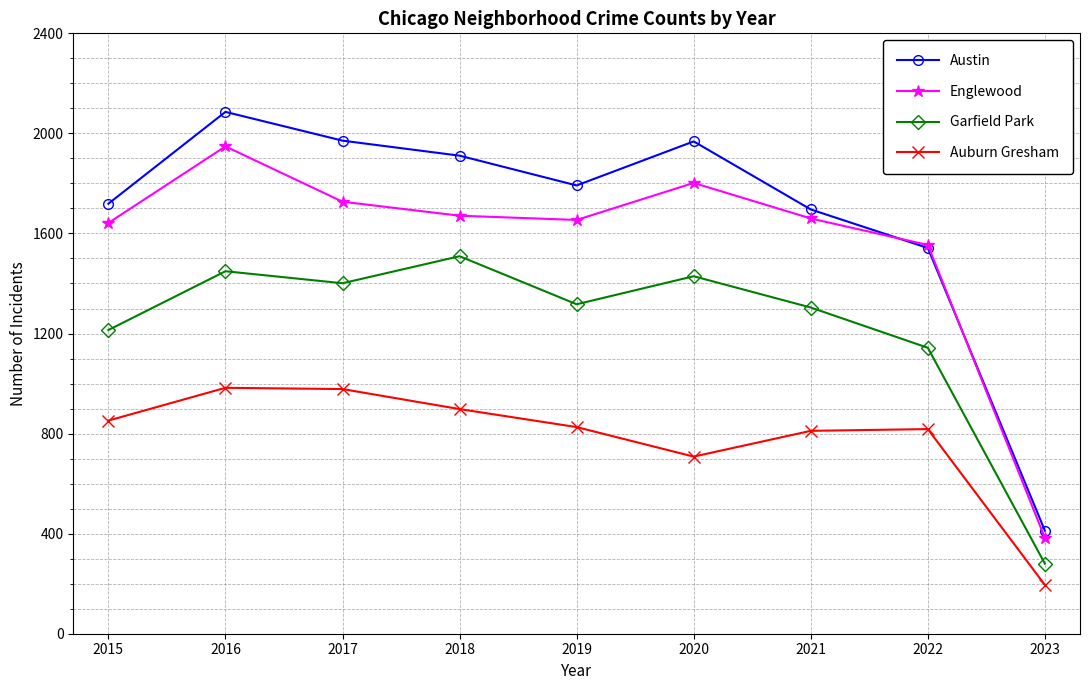

Rank the series by their maximum value, from lowest to highest.

Auburn Gresham, Garfield Park, Englewood, Austin